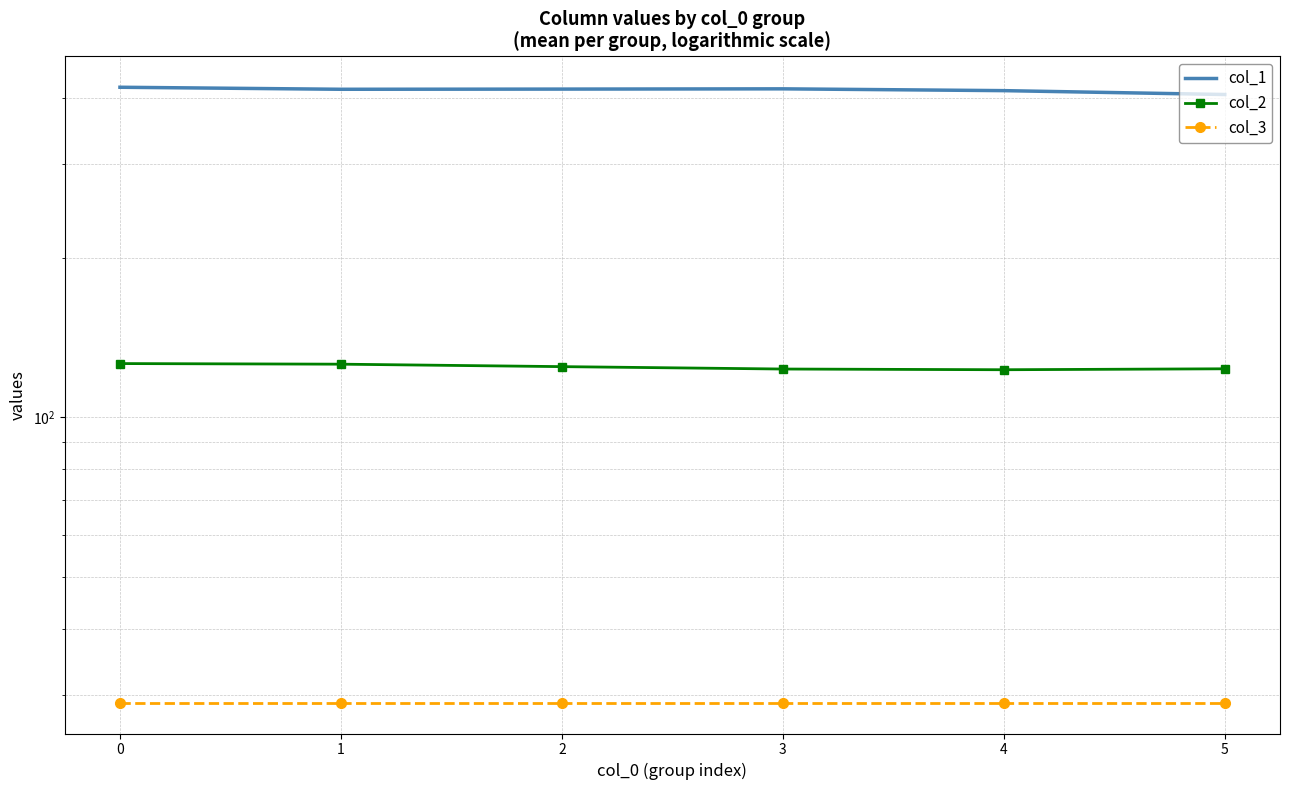

In col_1, how many points are lower than both neighbors (excluding endpoints)?

1